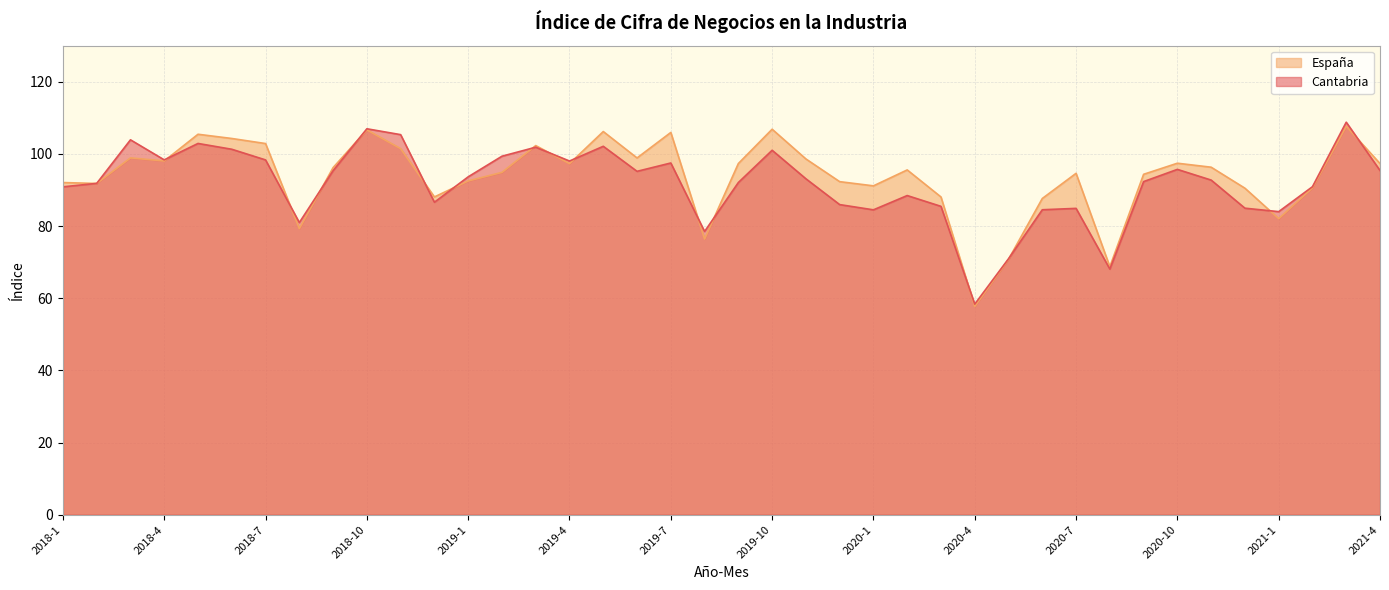

Reading left to right, extract all data points from this chart.

Cantabria: 90.9	91.9	103.9	98.4	102.9	101.3	98.4	81.0	95.4	107.0	105.4	86.6	93.7	99.4	101.9	98.0	102.1	95.2	97.5	78.5	92.1	101.0	93.1	86.0	84.5	88.5	85.5	58.4	71.0	84.5	84.9	68.1	92.3	95.7	92.8	85.0	84.0	90.9	108.8	95.4
España: 92.1	91.8	98.9	98.1	105.5	104.3	102.9	79.3	96.2	106.7	101.5	88.1	92.5	94.9	102.3	97.3	106.2	98.9	106.0	76.4	97.4	106.9	98.6	92.3	91.2	95.6	88.1	57.8	70.8	87.7	94.6	68.8	94.4	97.4	96.3	90.5	82.1	90.6	107.7	97.3